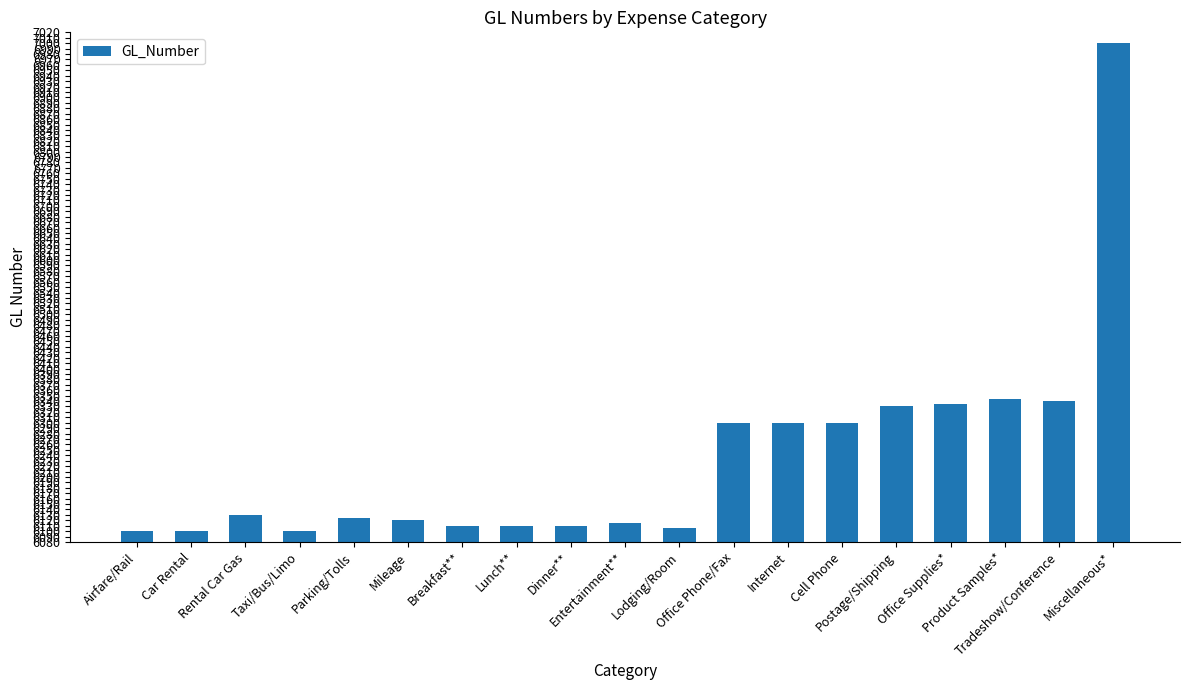

Is it true that the value at Lunch** is 6110?

True